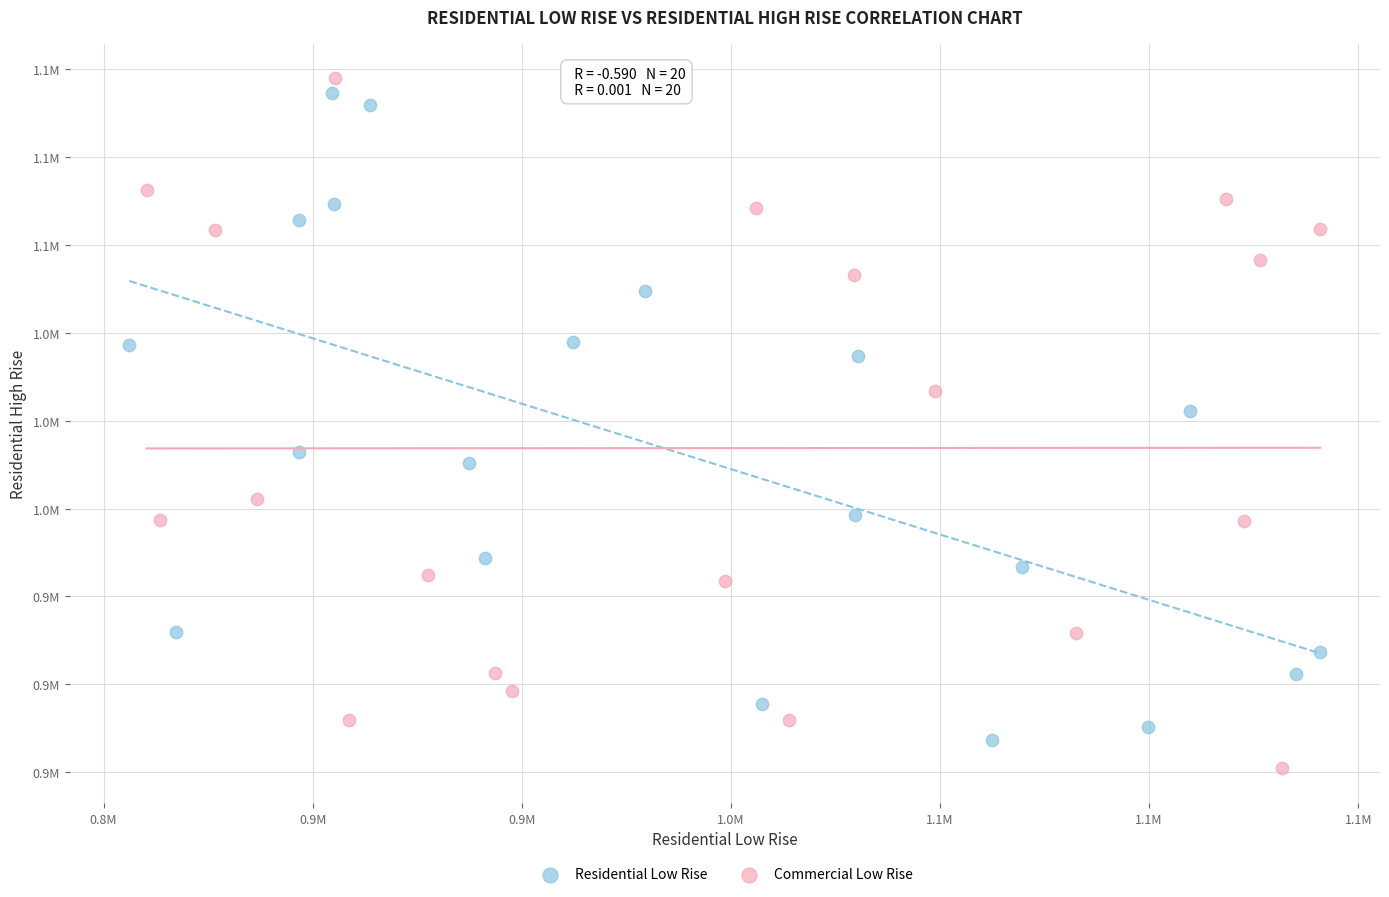

What are all the series names shown in the legend?

Residential Low Rise, Commercial Low Rise